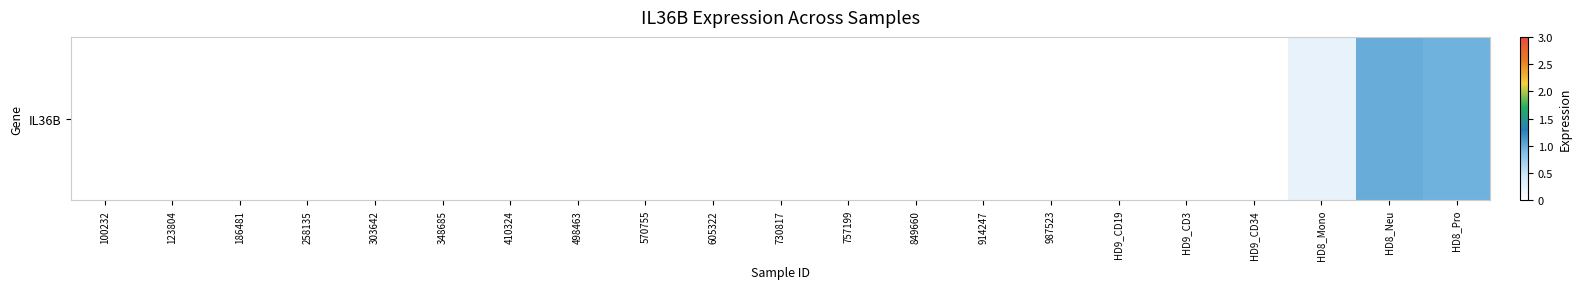

What is the difference between the maximum and second lowest values?

1.0